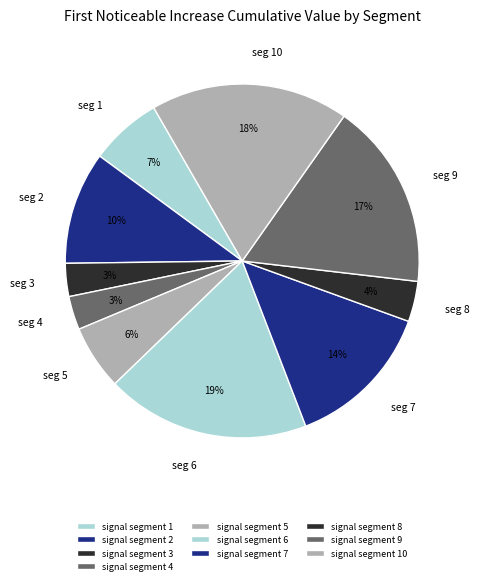

True or false: signal segment 3 accounts for 1% of the total.

False